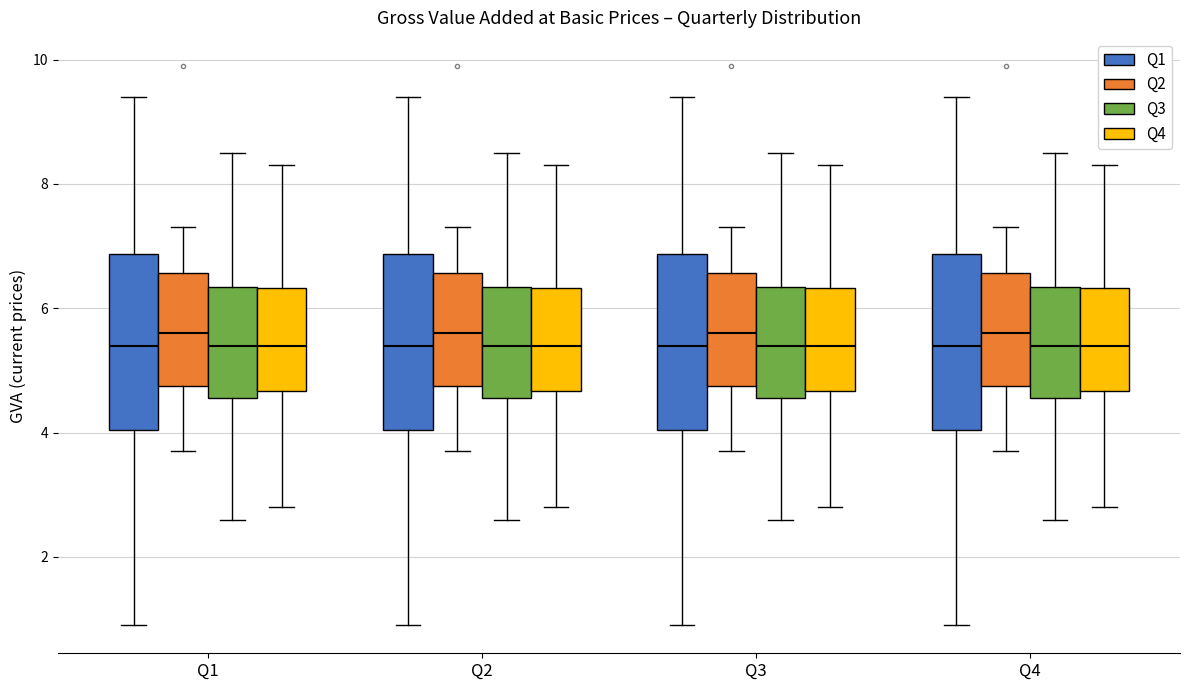

Reading left to right, read every box against the y-axis: the position of its median line, the range the box covers, and the ends of its whiskers. The values are not printed on the chart, so give them approximately, as read against the axis.

Q1 (Q1): median 5.4, box 4.0 to 6.8, whiskers 1.0 to 9.4
Q1 (Q2): median 5.6, box 4.8 to 6.6, whiskers 3.8 to 7.4
Q1 (Q3): median 5.4, box 4.6 to 6.4, whiskers 2.6 to 8.6
Q1 (Q4): median 5.4, box 4.6 to 6.4, whiskers 2.8 to 8.4
Q2 (Q1): median 5.4, box 4.0 to 6.8, whiskers 1.0 to 9.4
Q2 (Q2): median 5.6, box 4.8 to 6.6, whiskers 3.8 to 7.4
Q2 (Q3): median 5.4, box 4.6 to 6.4, whiskers 2.6 to 8.6
Q2 (Q4): median 5.4, box 4.6 to 6.4, whiskers 2.8 to 8.4
Q3 (Q1): median 5.4, box 4.0 to 6.8, whiskers 1.0 to 9.4
Q3 (Q2): median 5.6, box 4.8 to 6.6, whiskers 3.8 to 7.4
Q3 (Q3): median 5.4, box 4.6 to 6.4, whiskers 2.6 to 8.6
Q3 (Q4): median 5.4, box 4.6 to 6.4, whiskers 2.8 to 8.4
Q4 (Q1): median 5.4, box 4.0 to 6.8, whiskers 1.0 to 9.4
Q4 (Q2): median 5.6, box 4.8 to 6.6, whiskers 3.8 to 7.4
Q4 (Q3): median 5.4, box 4.6 to 6.4, whiskers 2.6 to 8.6
Q4 (Q4): median 5.4, box 4.6 to 6.4, whiskers 2.8 to 8.4